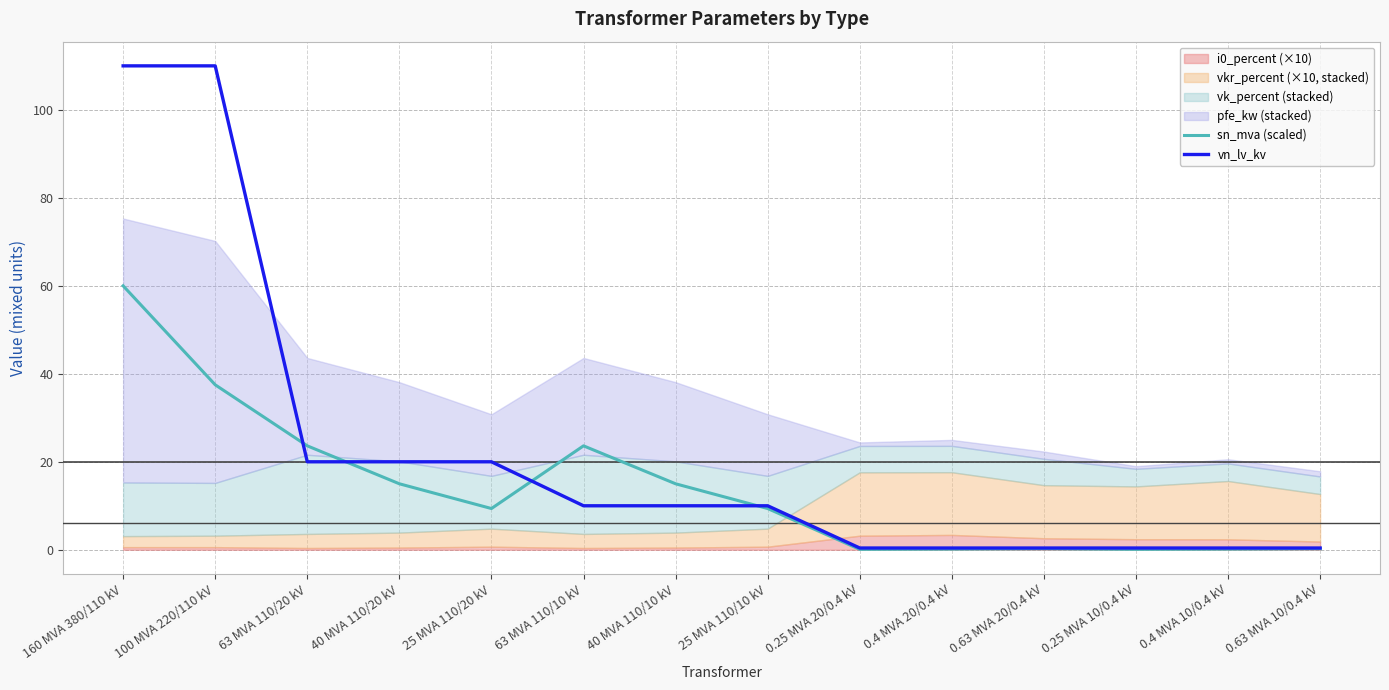

What position from the left is 160 MVA 380/110 kV?

1